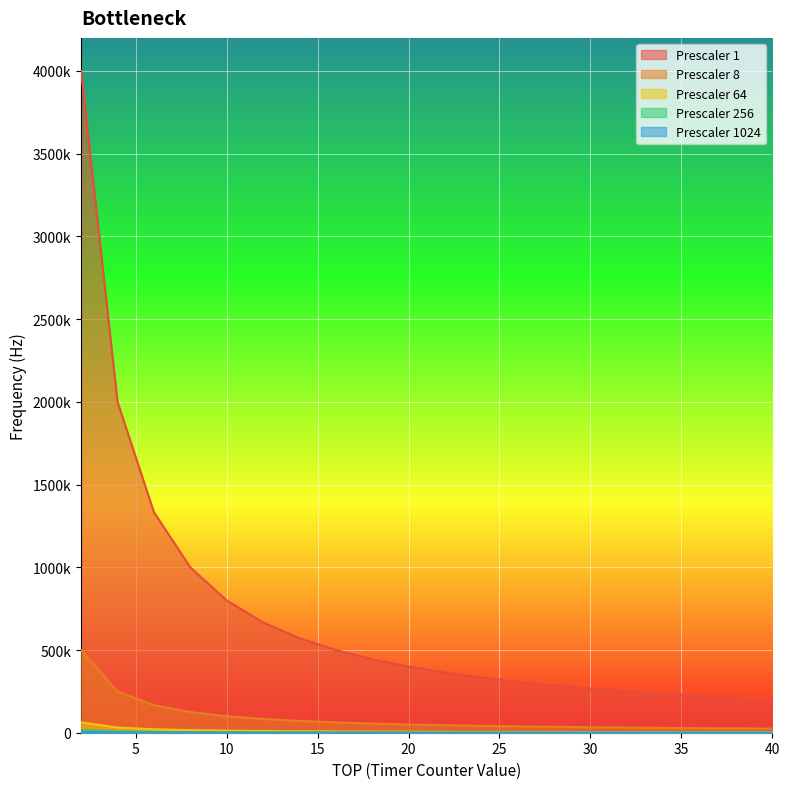

Is the value of Prescaler 8 at 6 greater than the value of Prescaler 256 at 34?

Yes